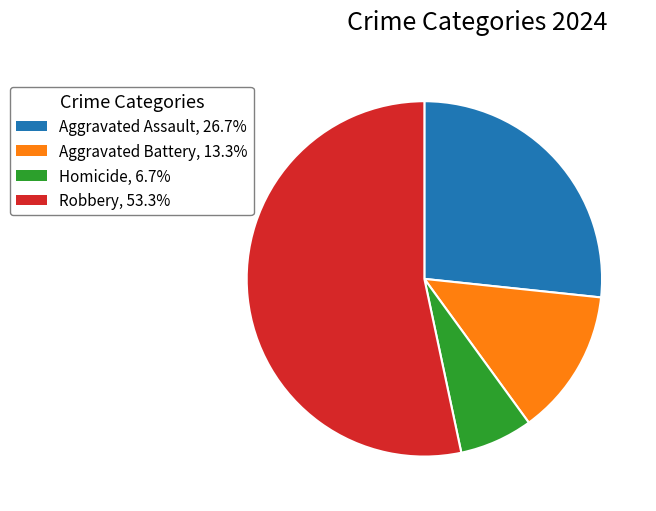

Is the sum of Aggravated Battery, 13.3% and Aggravated Assault, 26.7% greater than half?

No